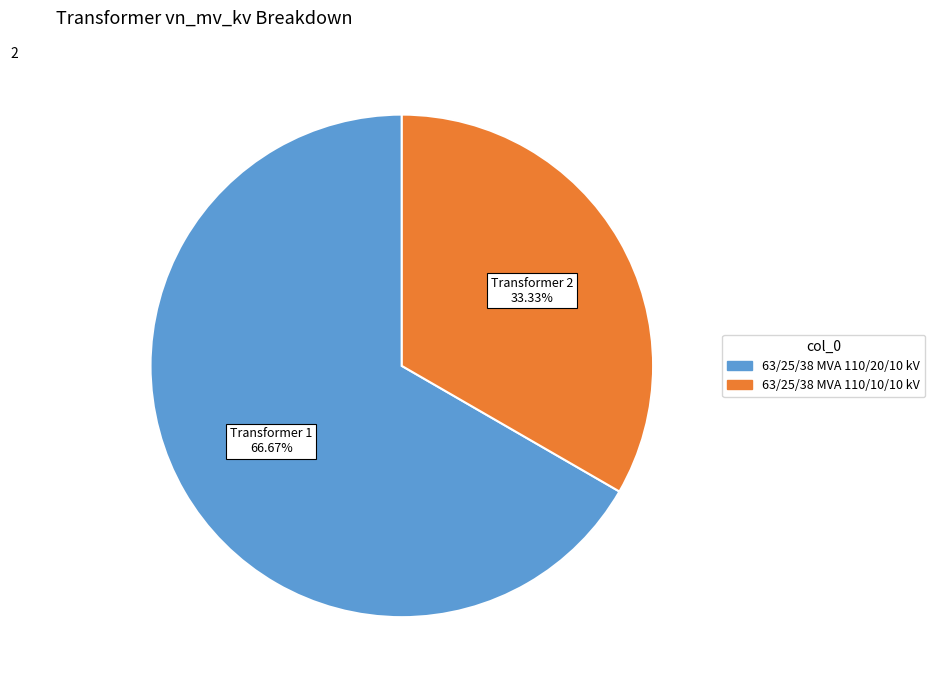

Is the sum of 63/25/38 MVA 110/20/10 kV and 63/25/38 MVA 110/10/10 kV greater than half?

Yes